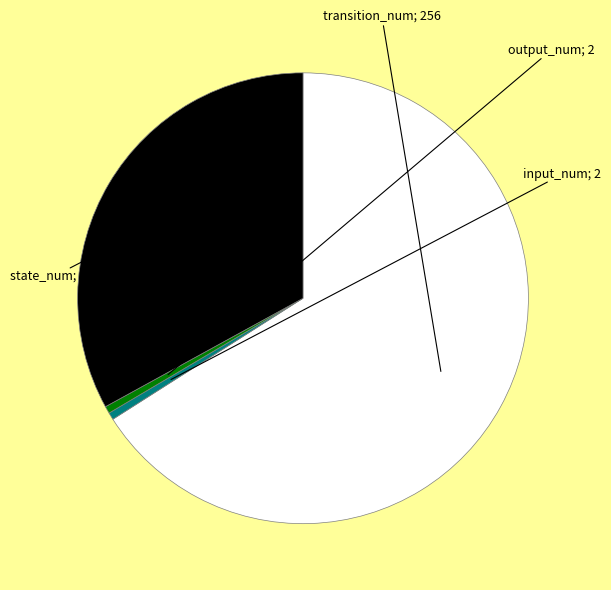

How many slices are in this pie chart?

4